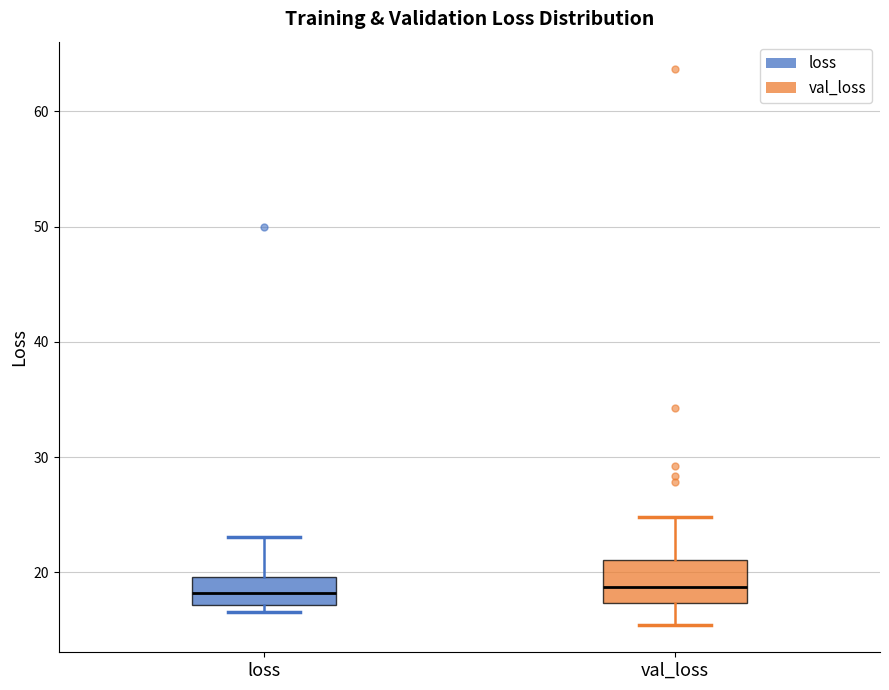

Reading left to right, read every box against the y-axis: the position of its median line, the range the box covers, and the ends of its whiskers. The values are not printed on the chart, so give them approximately, as read against the axis.

loss: median 18, box 17 to 20, whiskers 17 (just below the box's lower edge) to 23
val_loss: median 19, box 17 to 21, whiskers 15 to 25